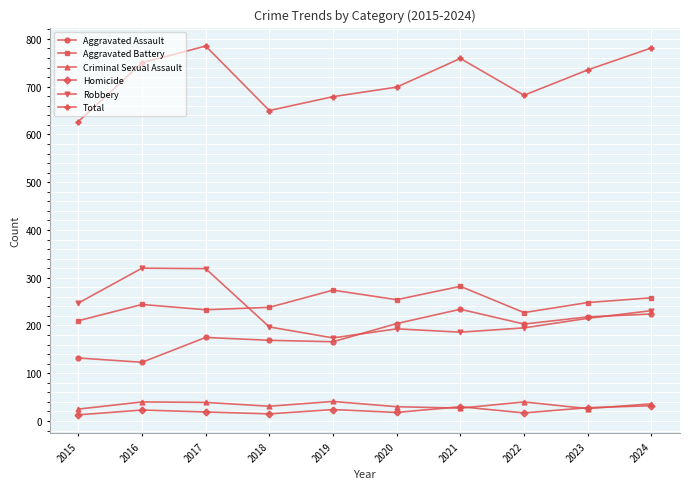

What is the value of the Criminal Sexual Assault point at the 6th from the left?

30